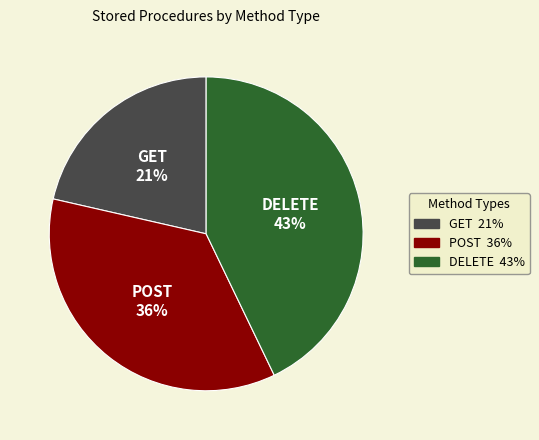

How many slices are in this pie chart?

3